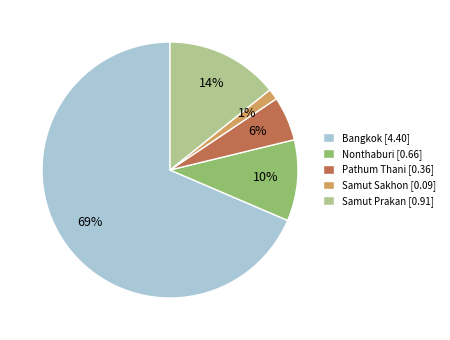

Rank the categories by value from lowest to highest.

Samut Sakhon, Pathum Thani, Nonthaburi, Samut Prakan, Bangkok